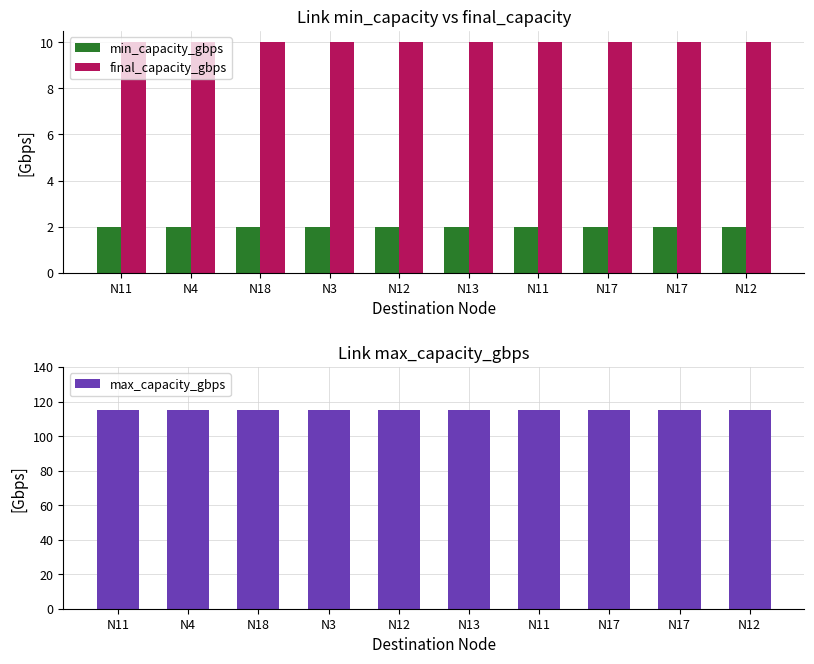

Read the max_capacity_gbps value at N3.

115